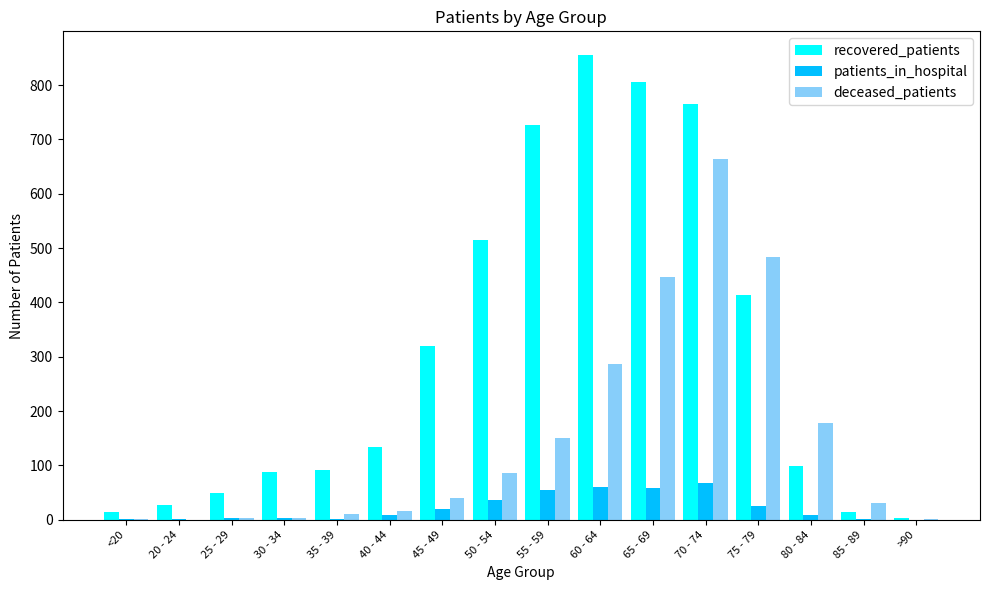

What are all the series names shown in the legend?

recovered_patients, patients_in_hospital, deceased_patients